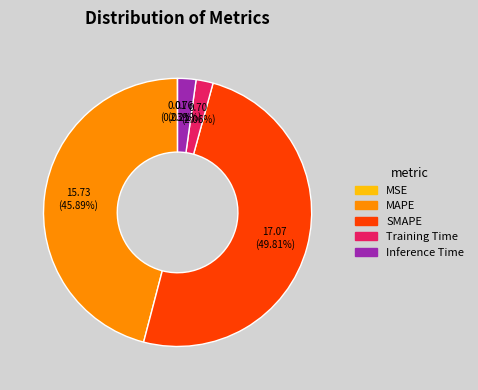

Is the sum of MAPE and Inference Time greater than half?

No